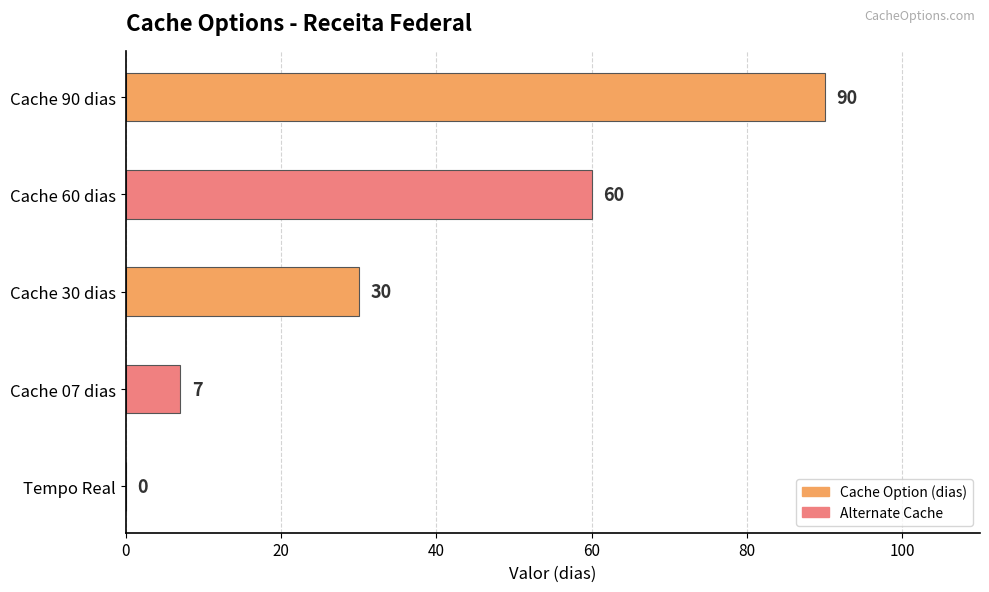

Is it true that the value at Cache 07 dias is 7?

True